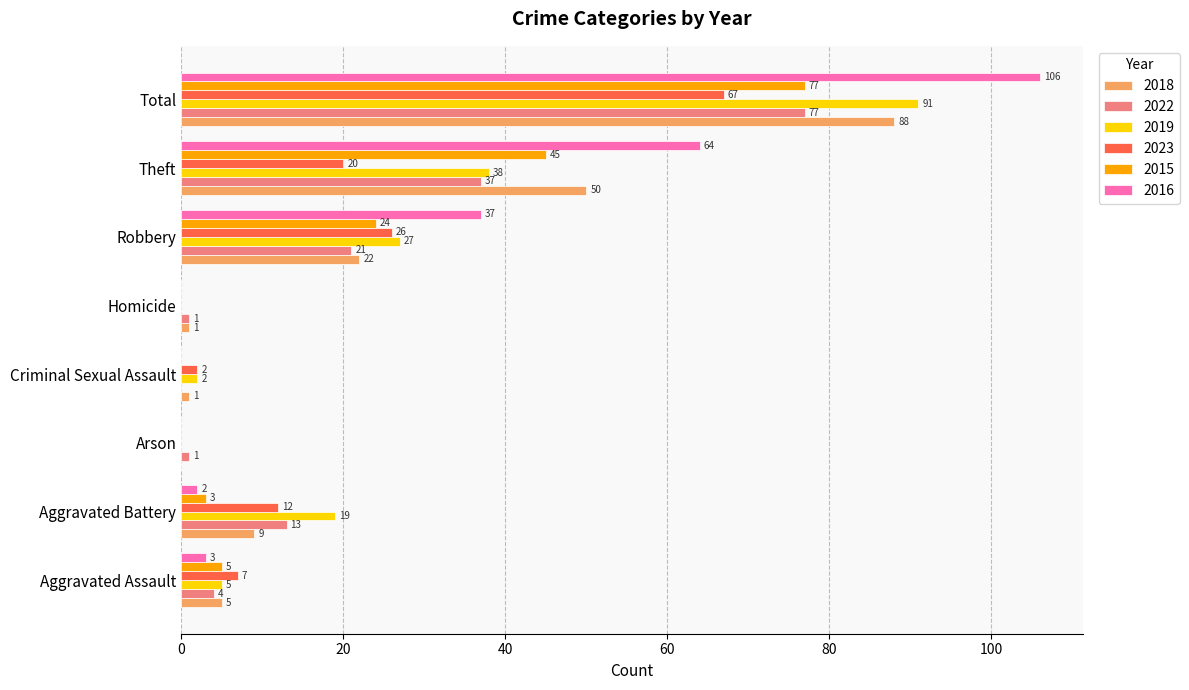

What are all the series names shown in the legend?

2018, 2022, 2019, 2023, 2015, 2016